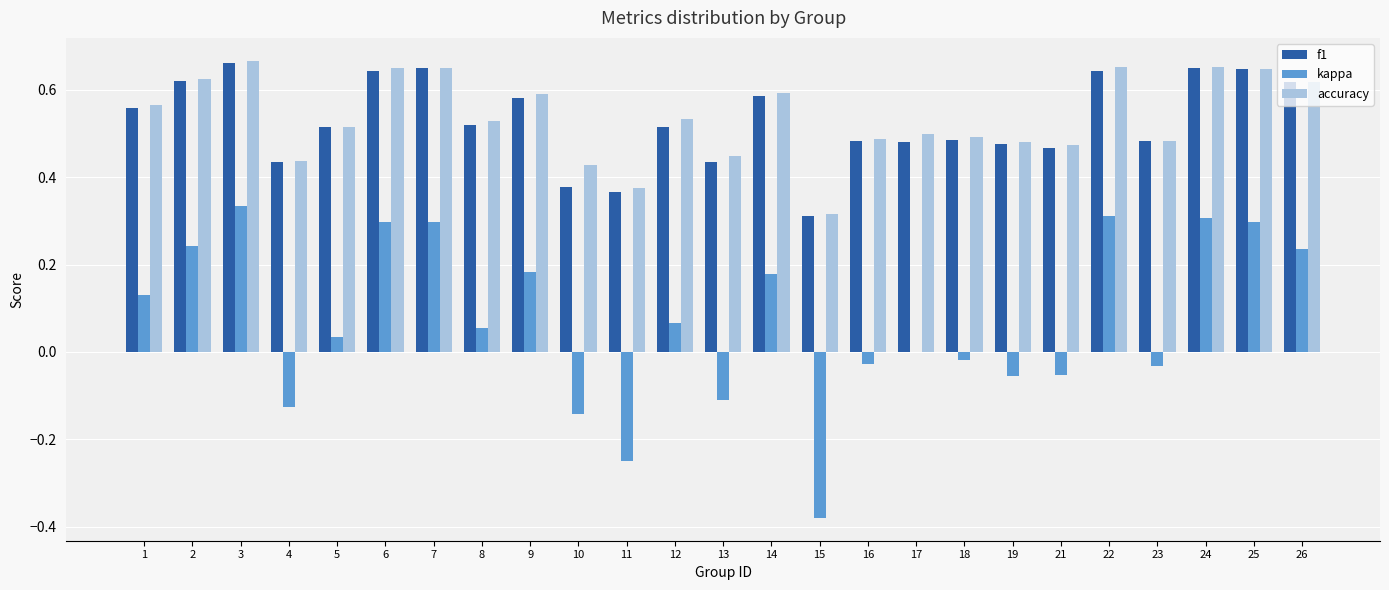

Between 7 and 9, which series saw the biggest shift?

kappa